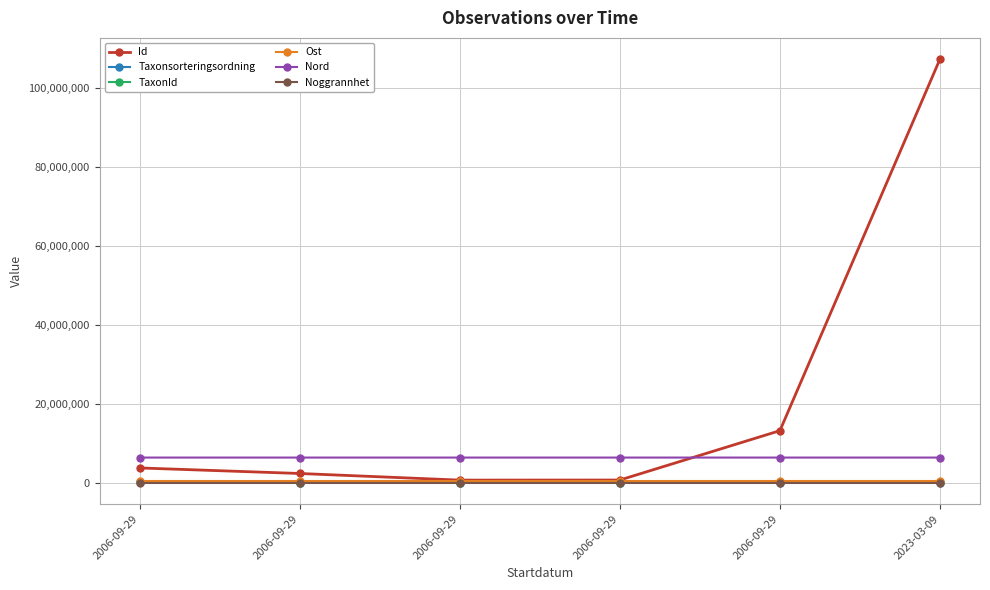

True or false: Id and Noggrannhet cross at least once.

False